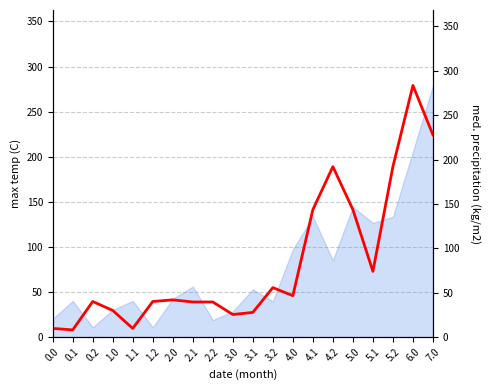

How many points are lower than both their immediate neighbors (excluding endpoints)?

5